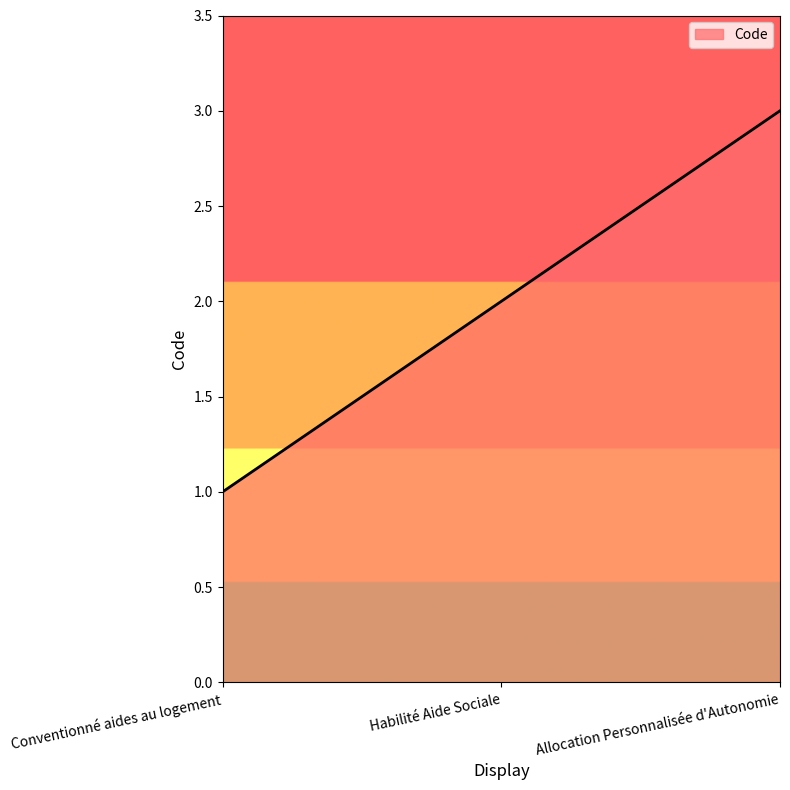

What position from the right is Habilité Aide Sociale?

2